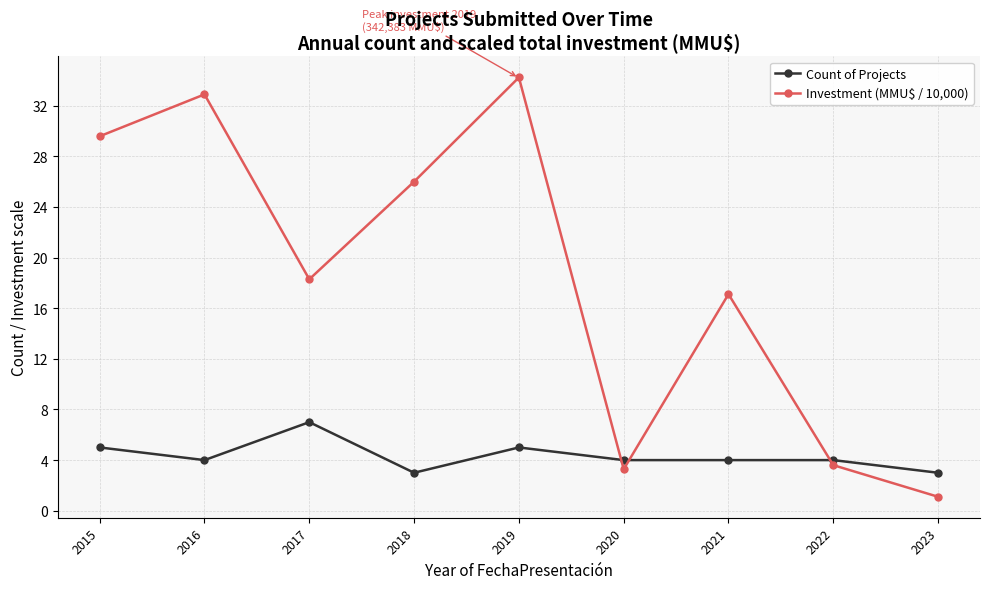

Where does the Investment (MMU$ / 10,000) series first go above 18?

2015